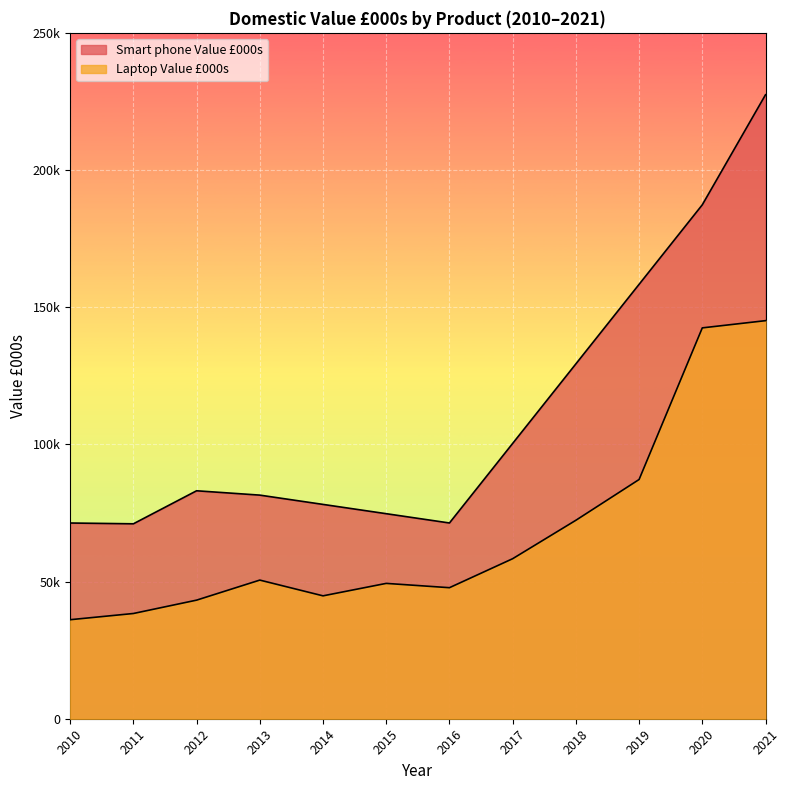

What is the sum of all Laptop Value £000s values?

815513.0